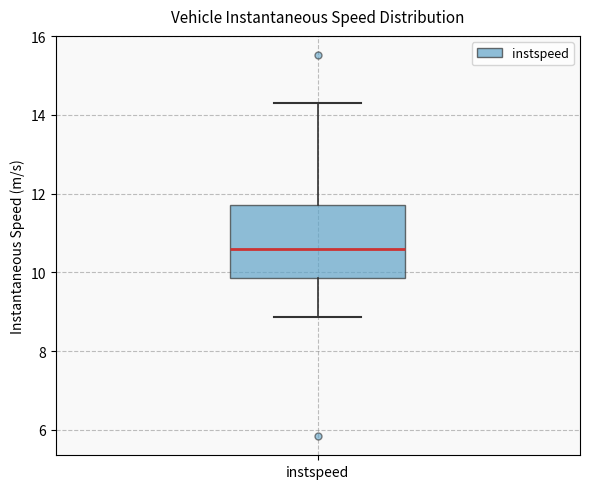

Read this box plot against the y-axis: the position of the median line, the range covered by the box, and the ends of both whiskers. The values are not printed on the chart, so give them approximately, as read against the axis.

median 10.6, box 9.8 to 11.8, whiskers 8.8 to 14.4